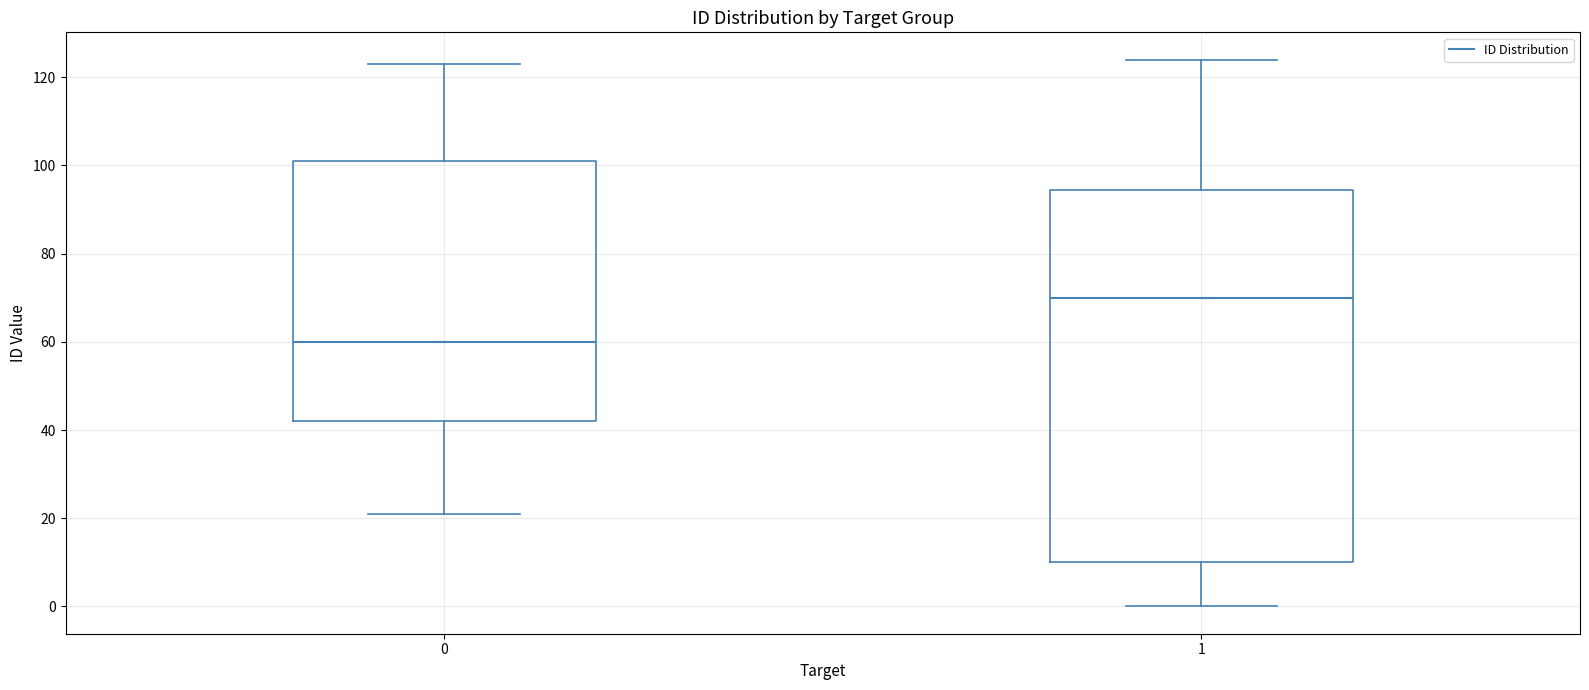

Which box is the tallest, from its lower edge to its upper edge?

1